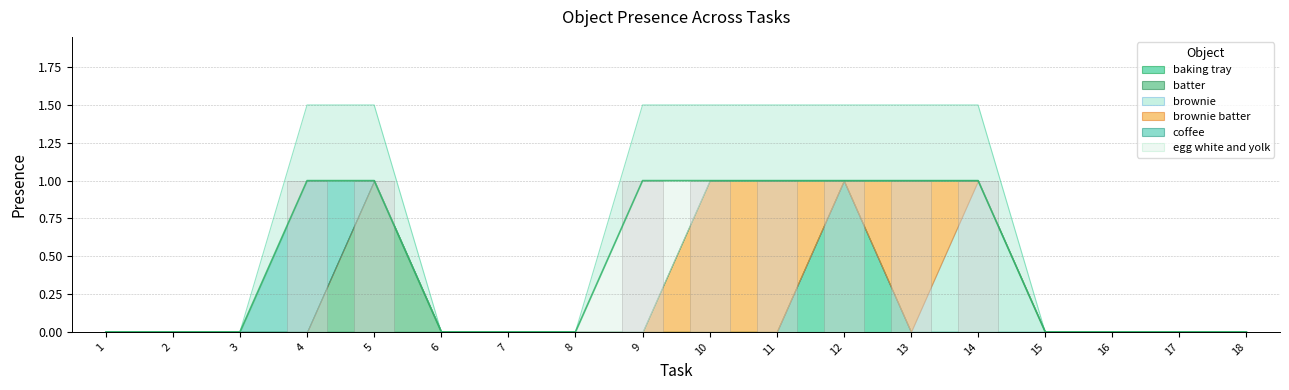

The value of brownie batter at 5 is 0. True or false?

True